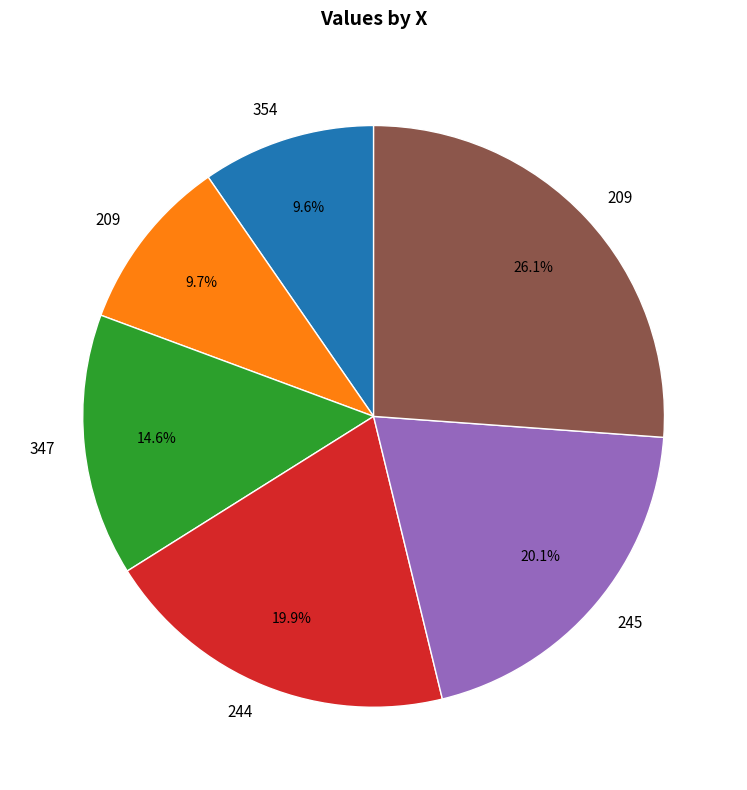

Is there a majority slice in this chart?

No